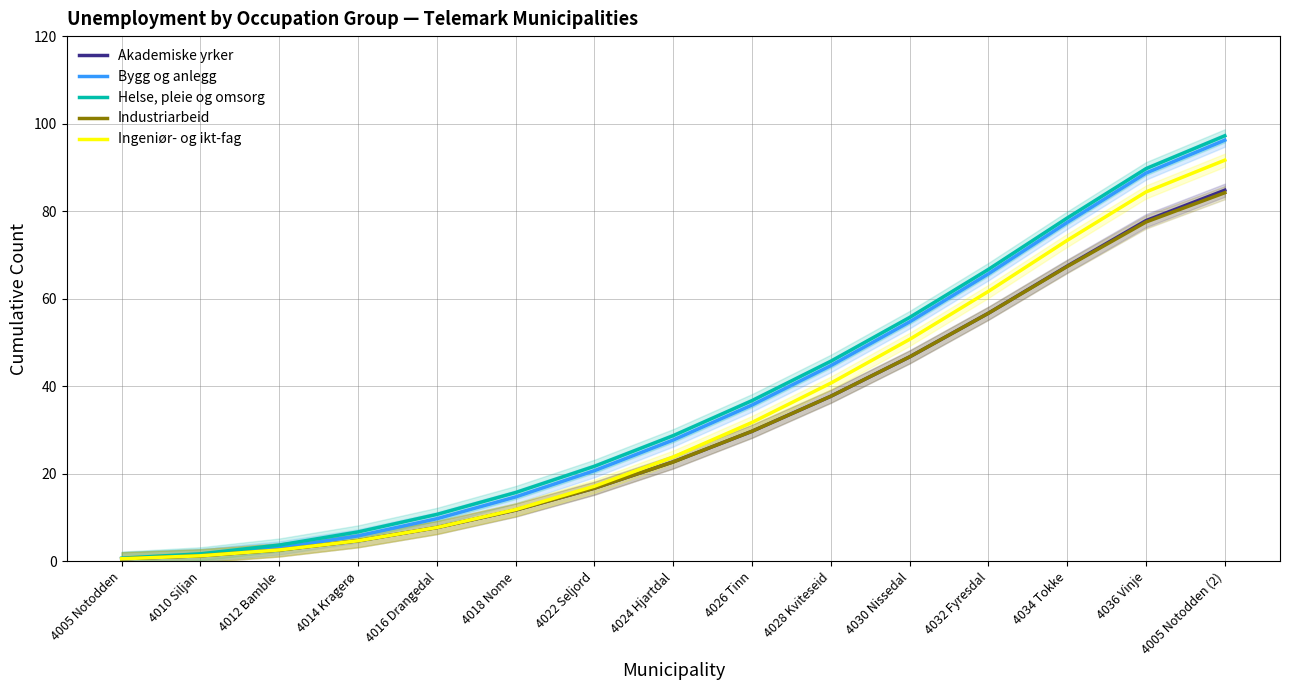

Does the chart display data point markers on the line(s)?

No